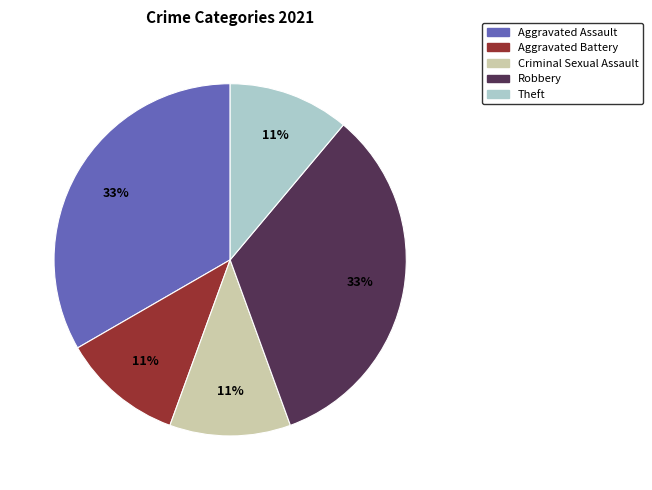

Is it true that Criminal Sexual Assault is 11% of the pie?

True